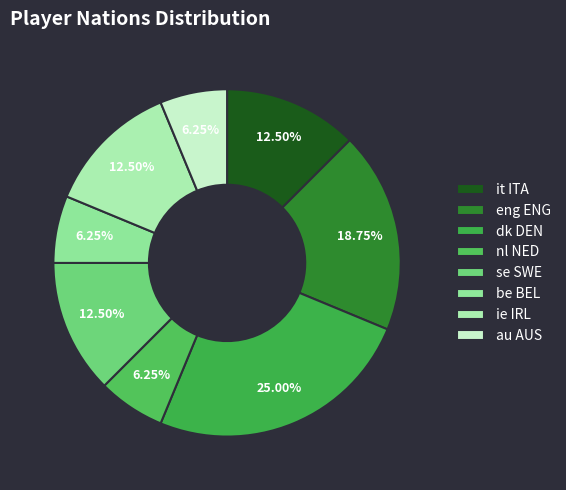

How many slices are in this pie chart?

8